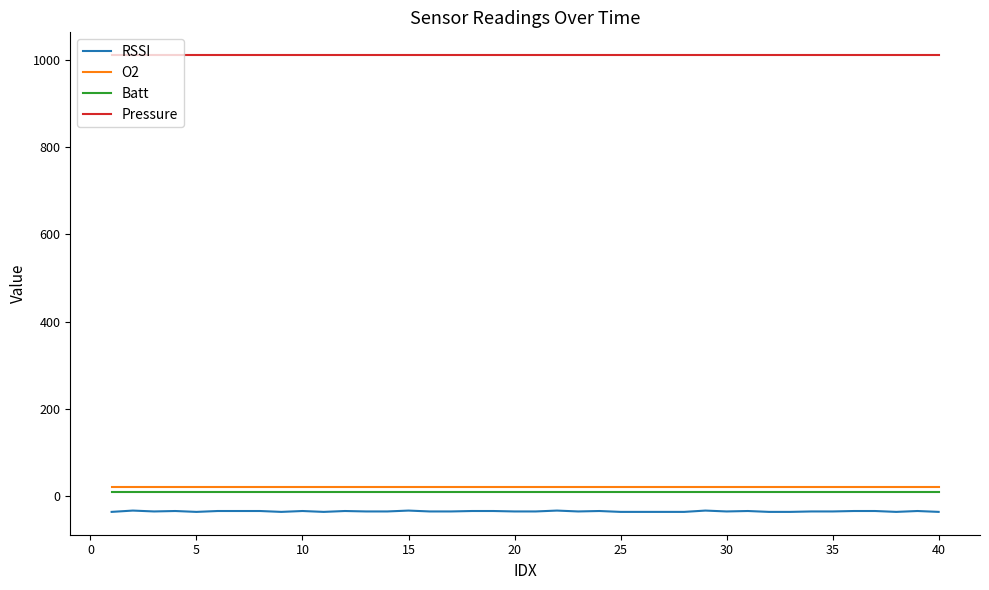

Which series has the largest total across all categories?

Pressure